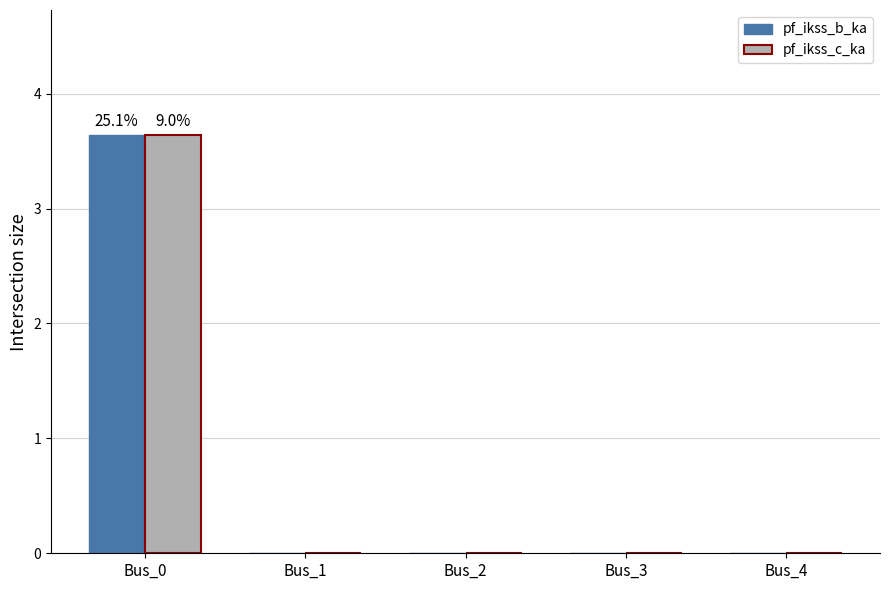

What is the greatest value displayed?

3.6